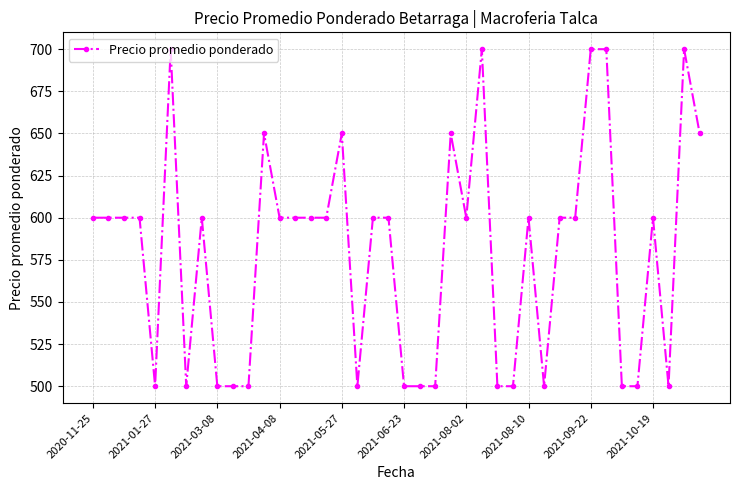

What is the value of the 1st point from the left?

600